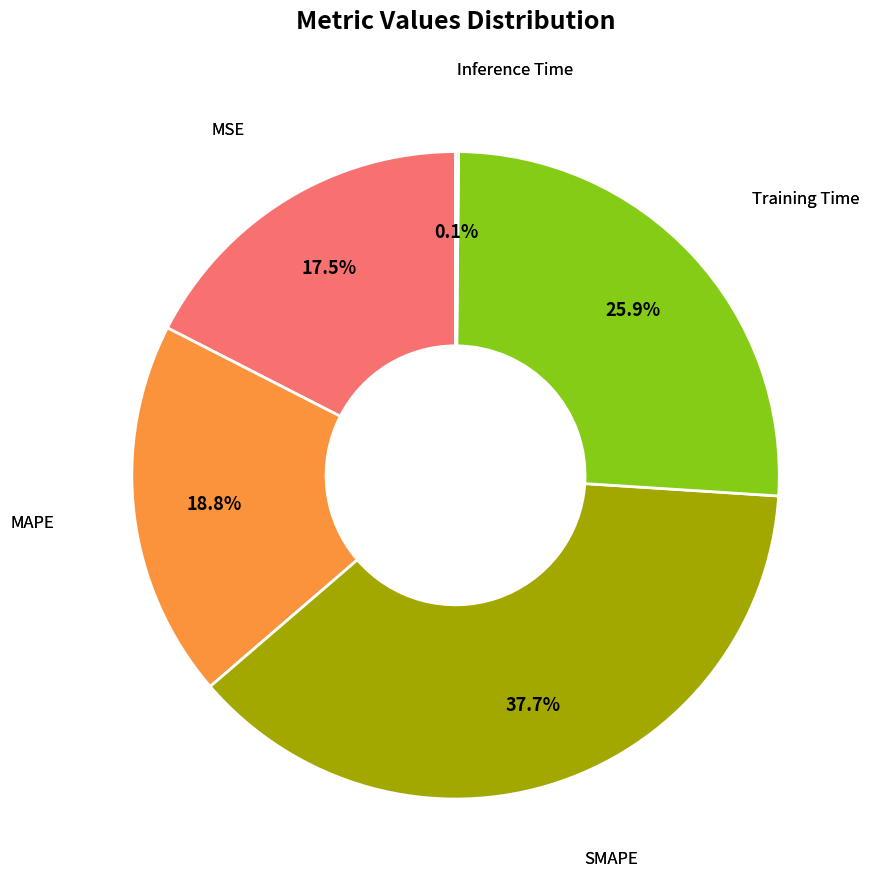

Is there any slice that represents more than half of the pie?

No